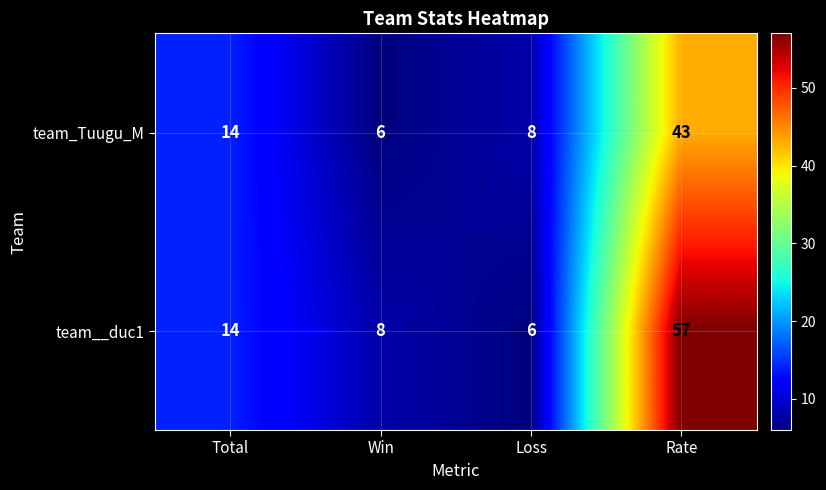

Is the value of team__duc1 at Rate greater than the value of team_Tuugu_M at Total?

Yes